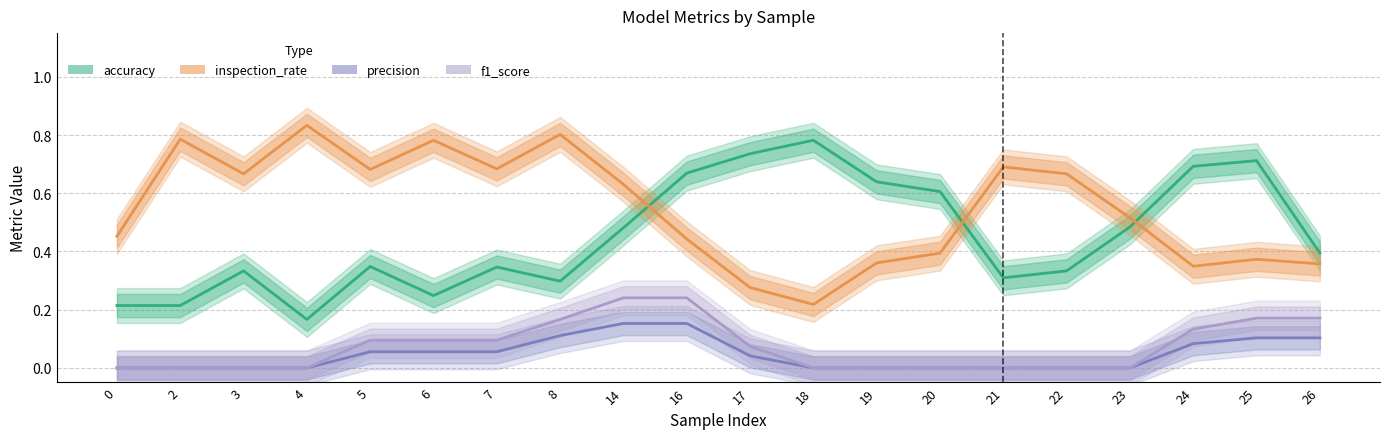

Which series changed the most between 3 and 19?

accuracy